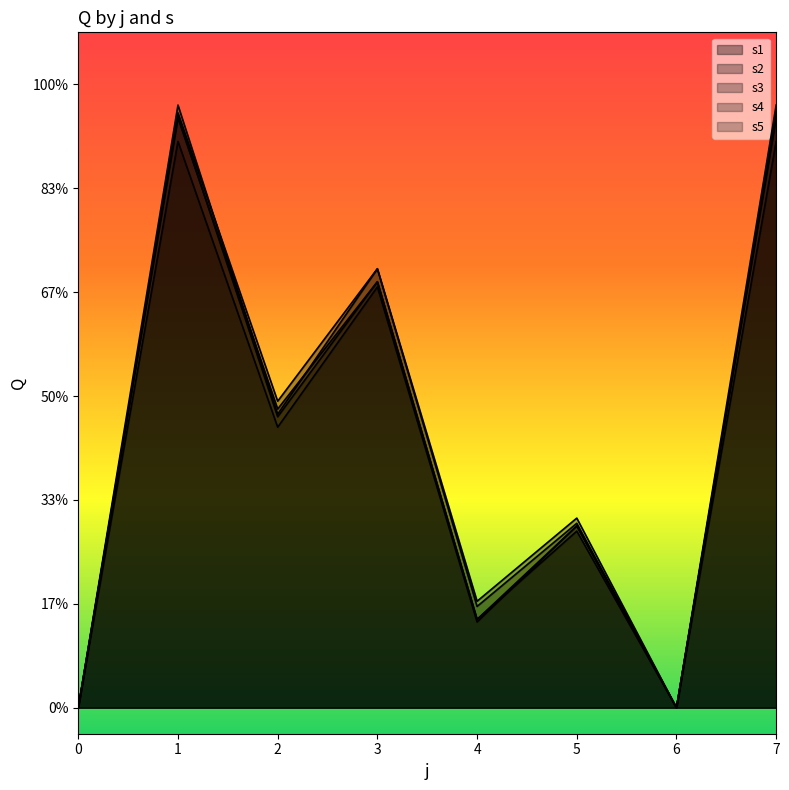

How many values in the s5 series are below 108?

4